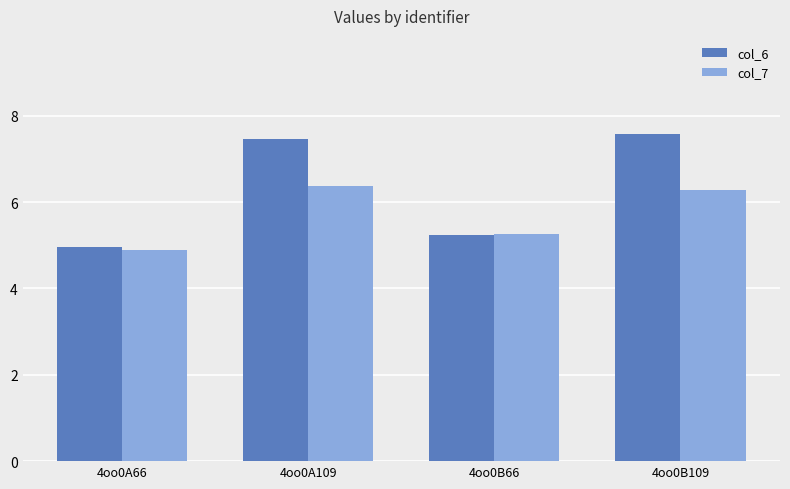

What is the greatest value displayed?

7.6